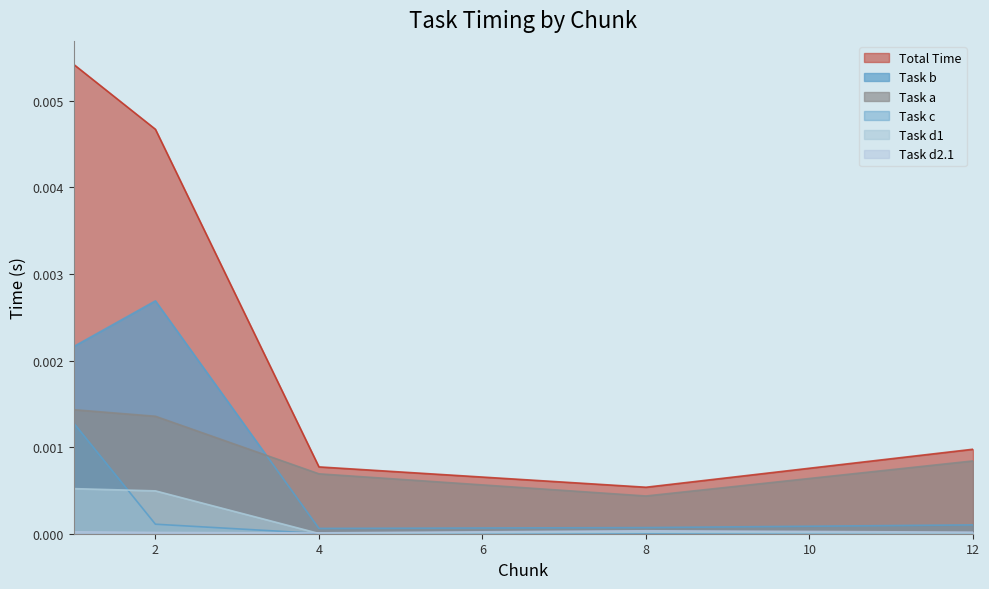

Which series has the largest total across all categories?

Total Time